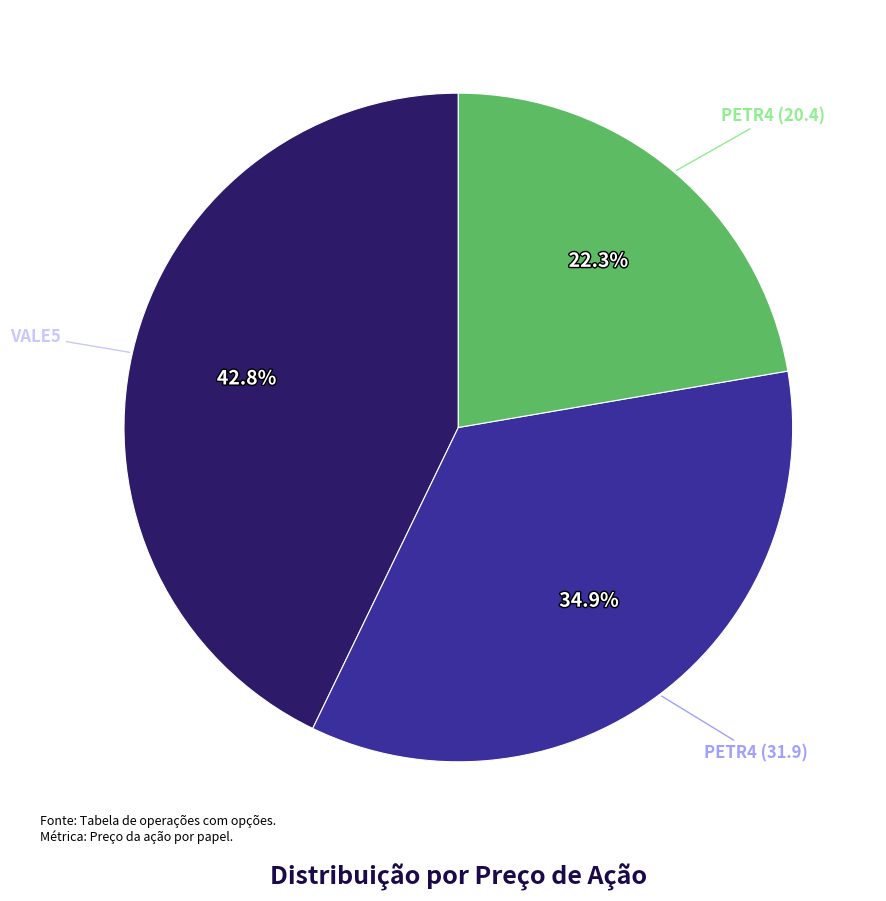

Count the number of slices in the pie.

3